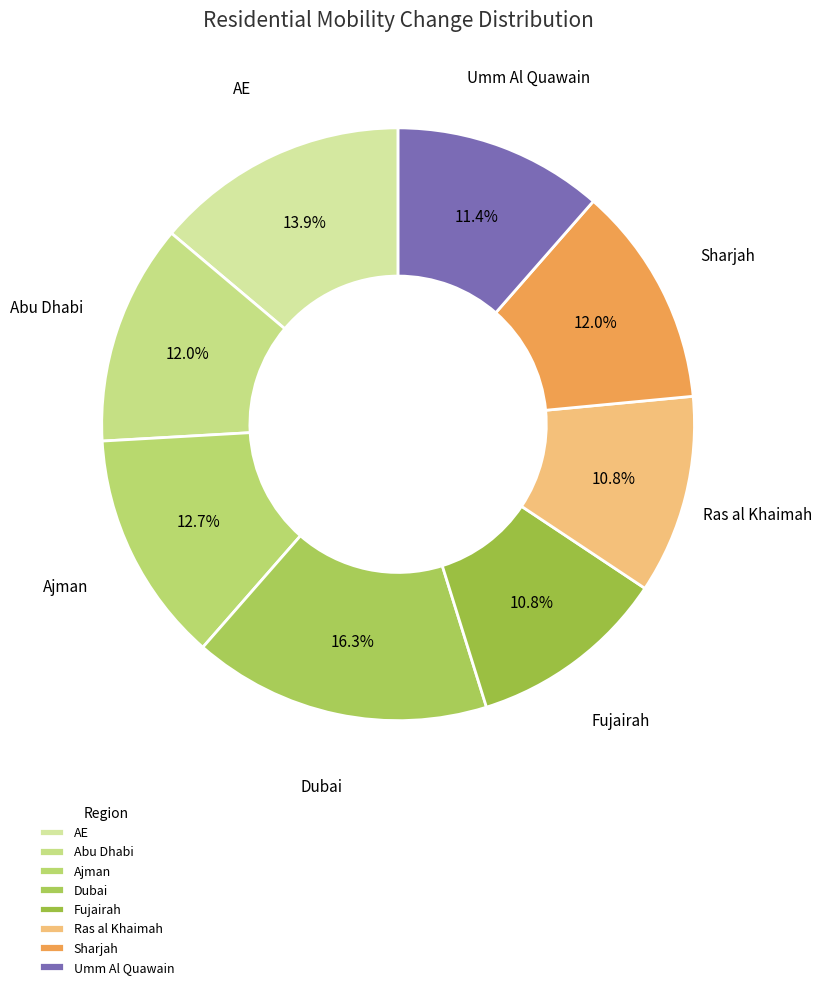

Do Sharjah and AE together represent more than half of the pie?

No